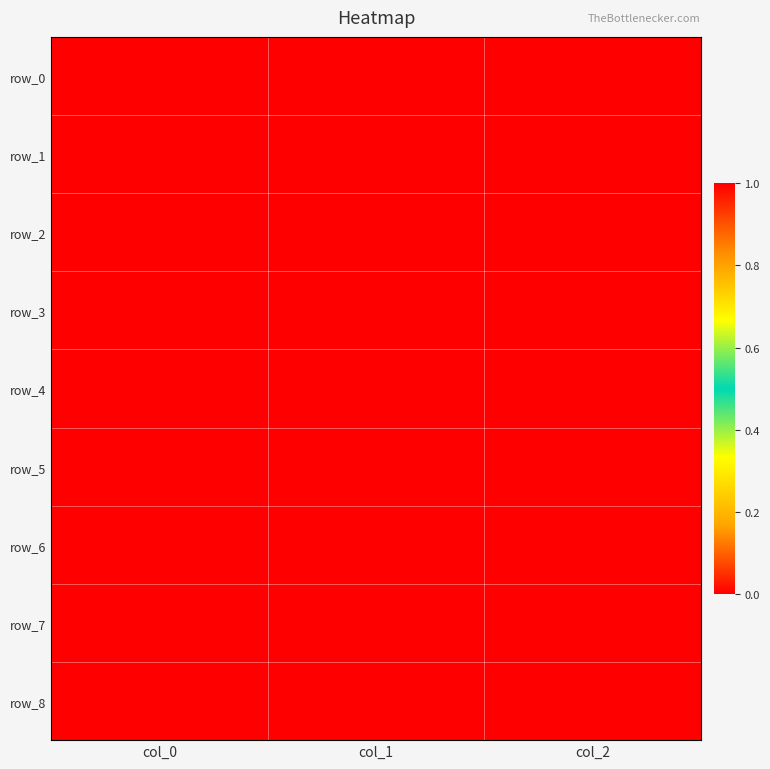

Reading left to right, what are all the values shown in this chart?

row_0: col_0=0	col_1=0	col_2=1
row_1: col_0=0	col_1=0	col_2=1
row_2: col_0=1	col_1=1	col_2=0
row_3: col_0=1	col_1=1	col_2=1
row_4: col_0=1	col_1=1	col_2=1
row_5: col_0=1	col_1=1	col_2=1
row_6: col_0=1	col_1=1	col_2=1
row_7: col_0=1	col_1=1	col_2=1
row_8: col_0=1	col_1=1	col_2=1